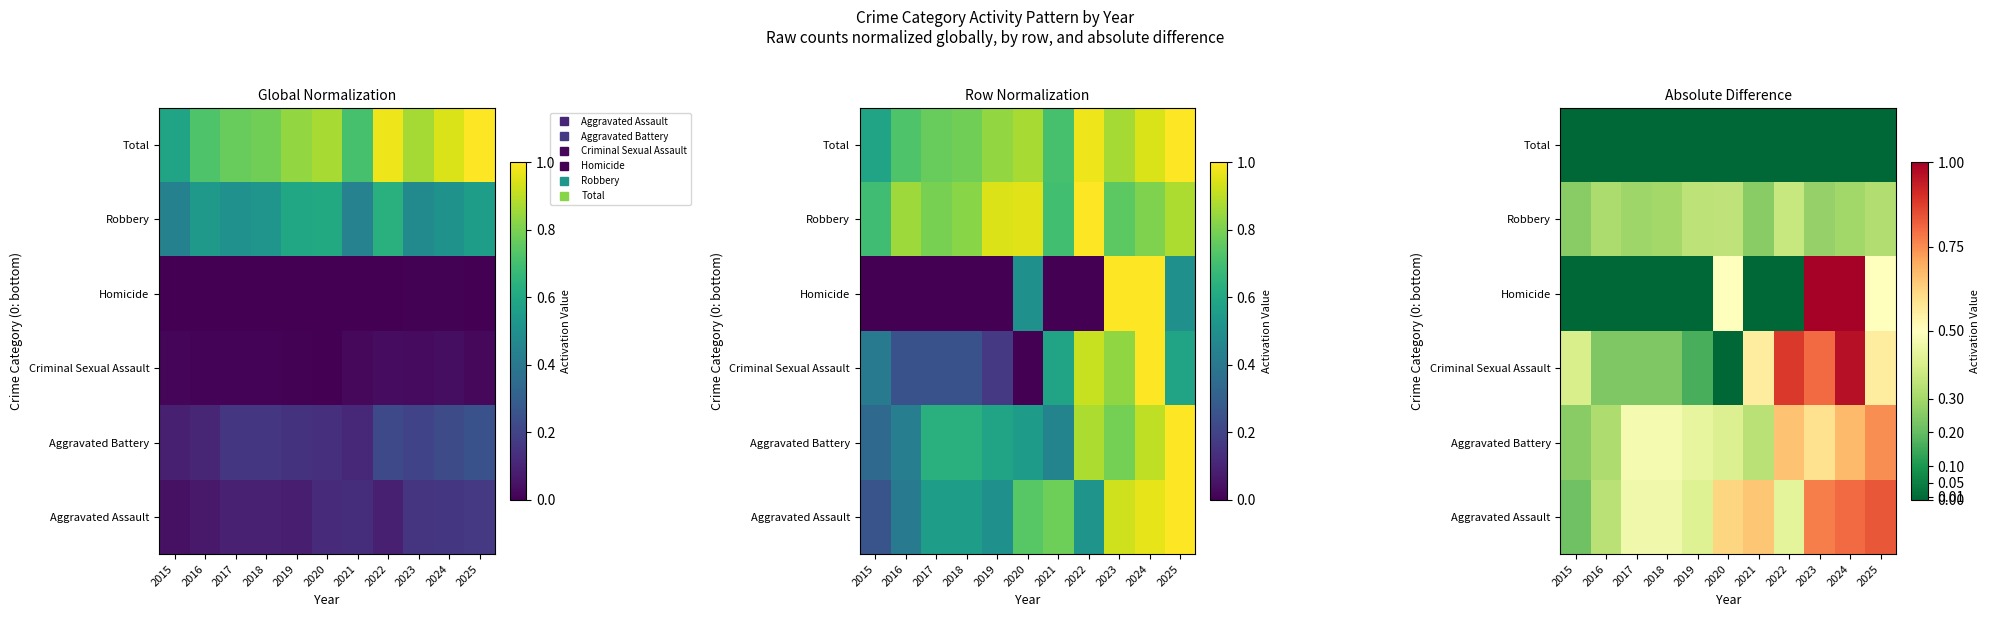

How many Aggravated Assault values are between 0 and 1?

11